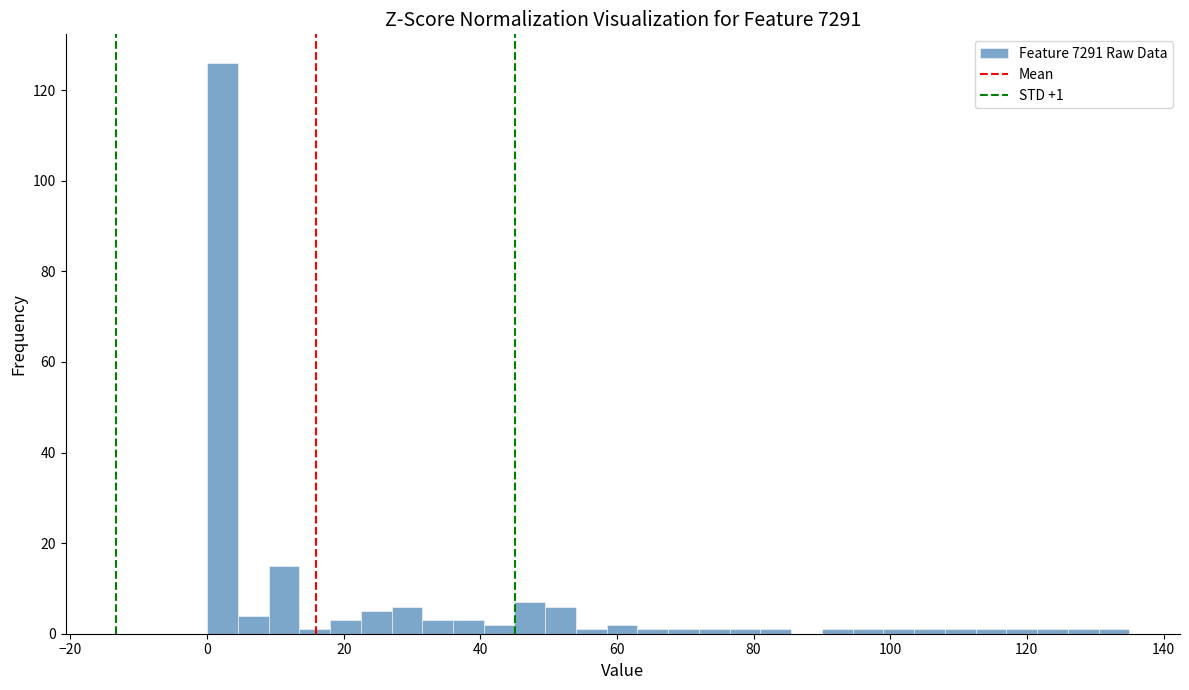

Read against the x-axis, roughly where is the centre of the tallest bar?

2